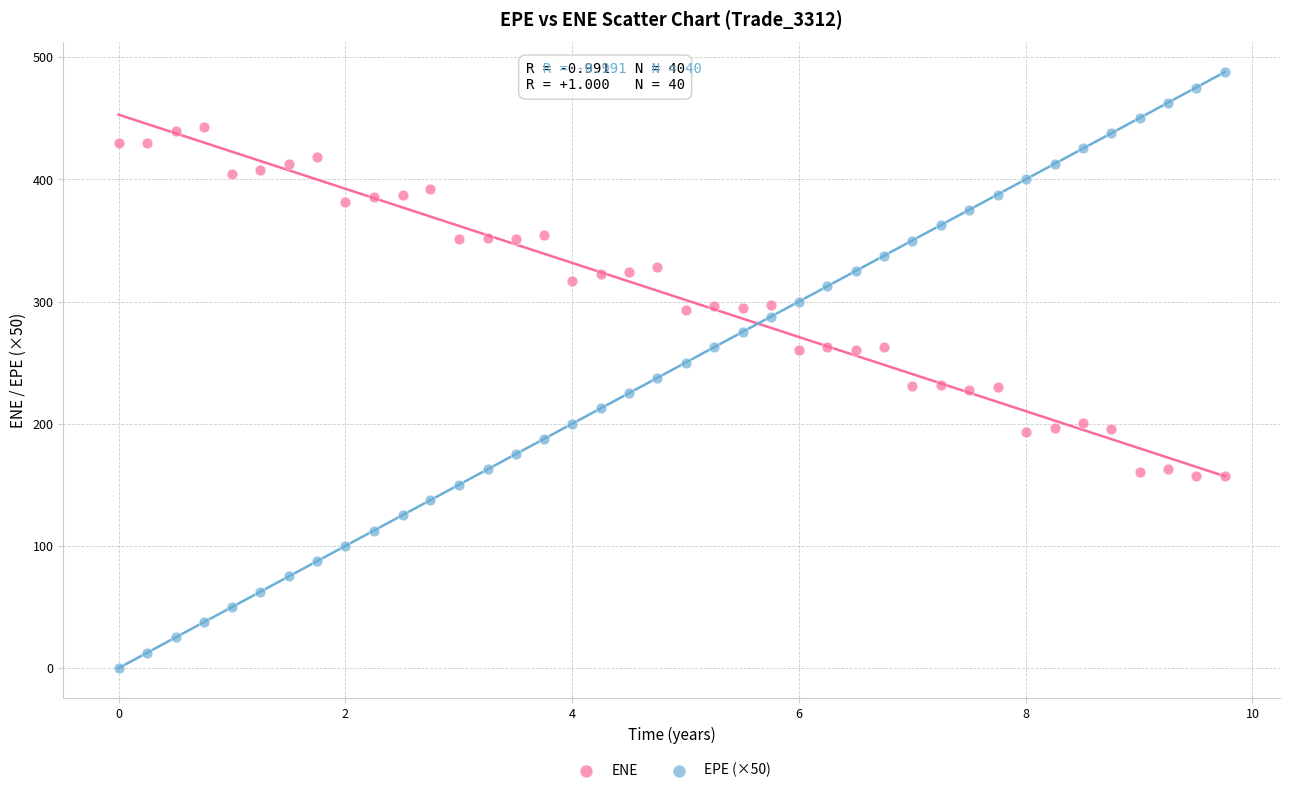

What are all the series names shown in the legend?

ENE, EPE (×50)